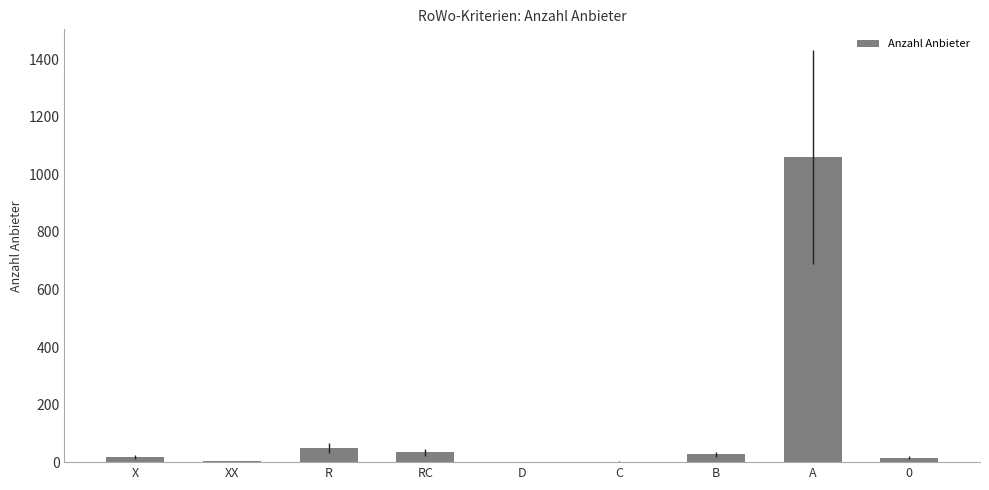

What is the difference between the values at RC and R?

14